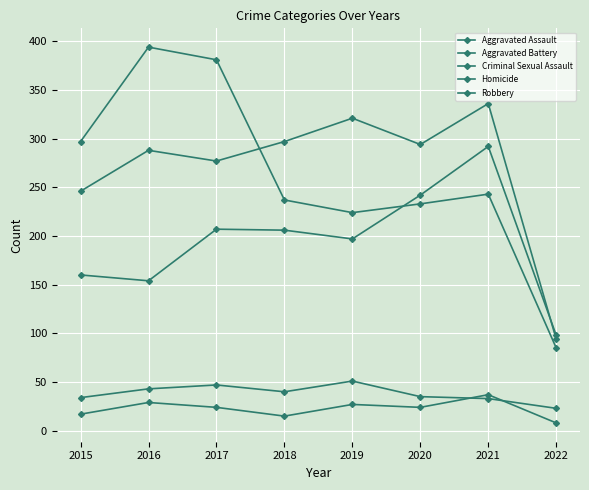

At 2016, list the series in order from largest to smallest.

Robbery, Aggravated Battery, Aggravated Assault, Criminal Sexual Assault, Homicide